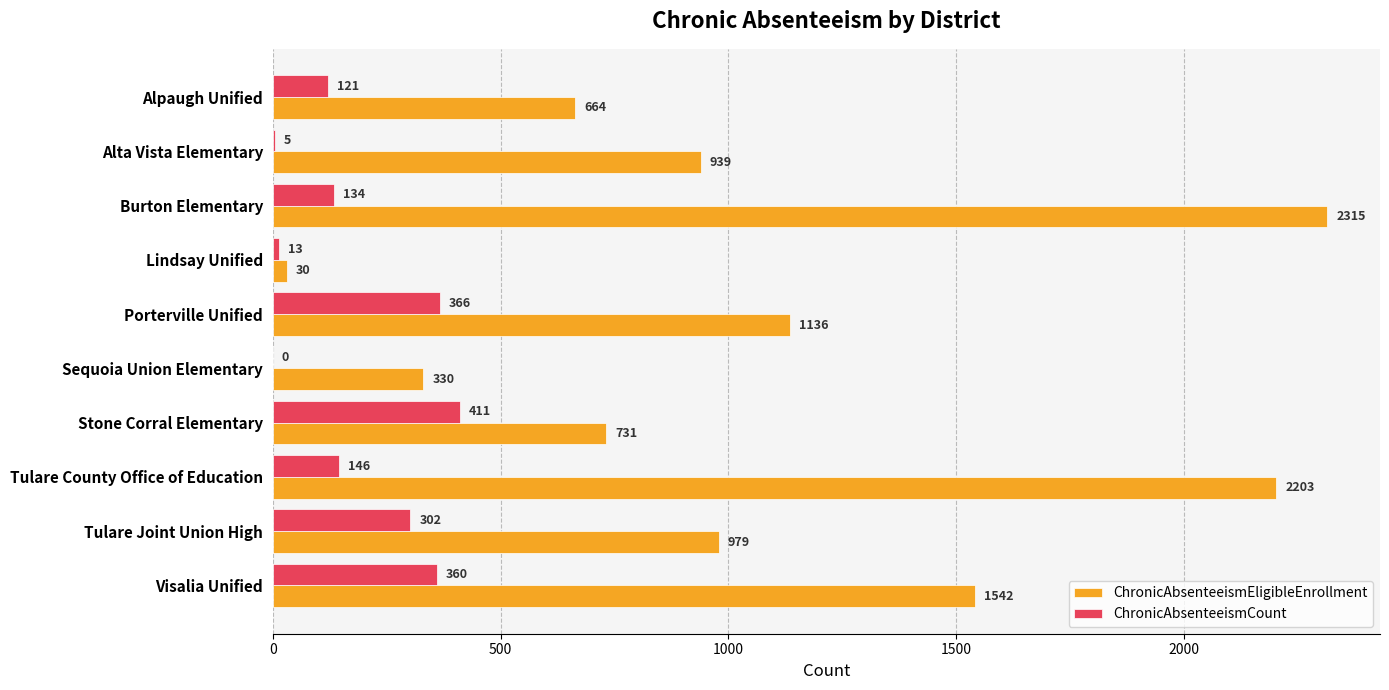

What value does the ChronicAbsenteeismEligibleEnrollment series have at Lindsay Unified, to the nearest 10?

30